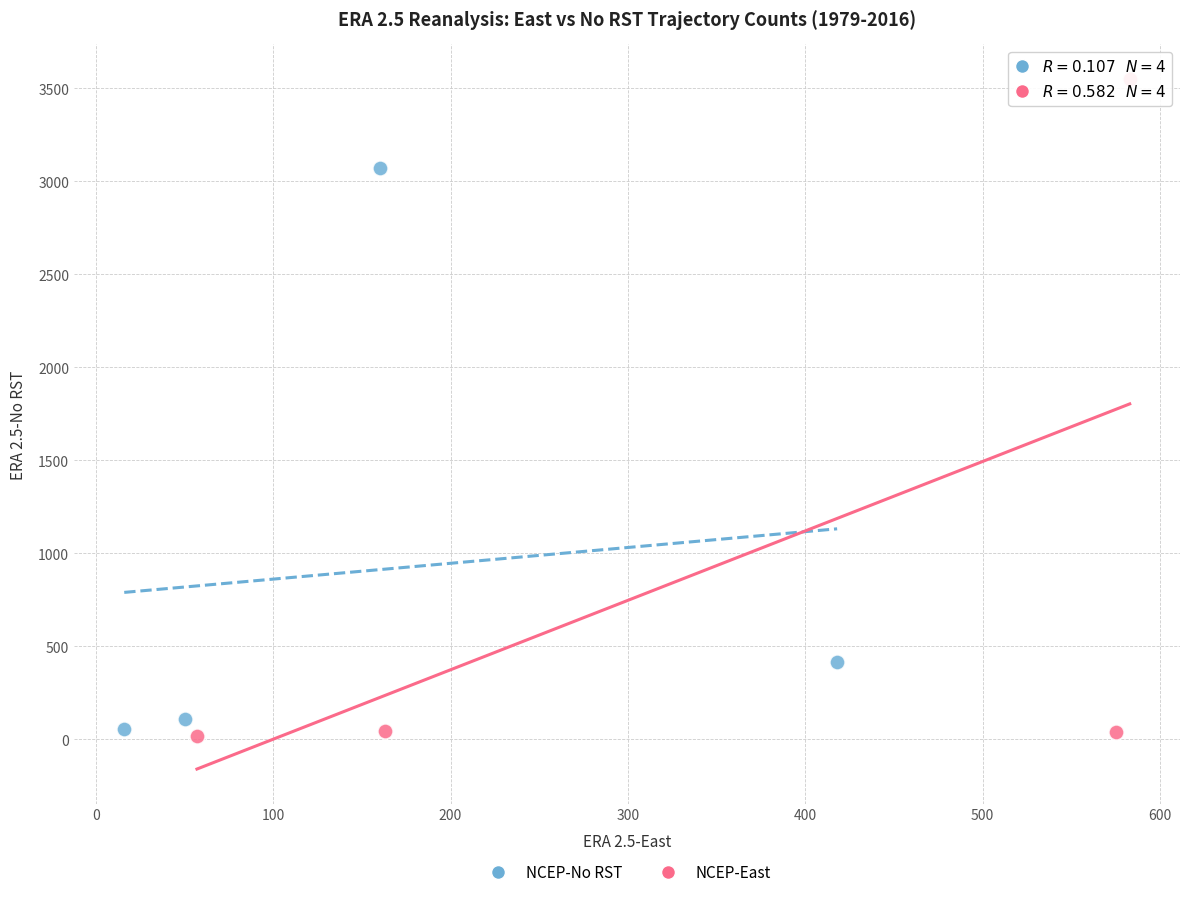

Which series has the widest spread of Y values?

NCEP-East